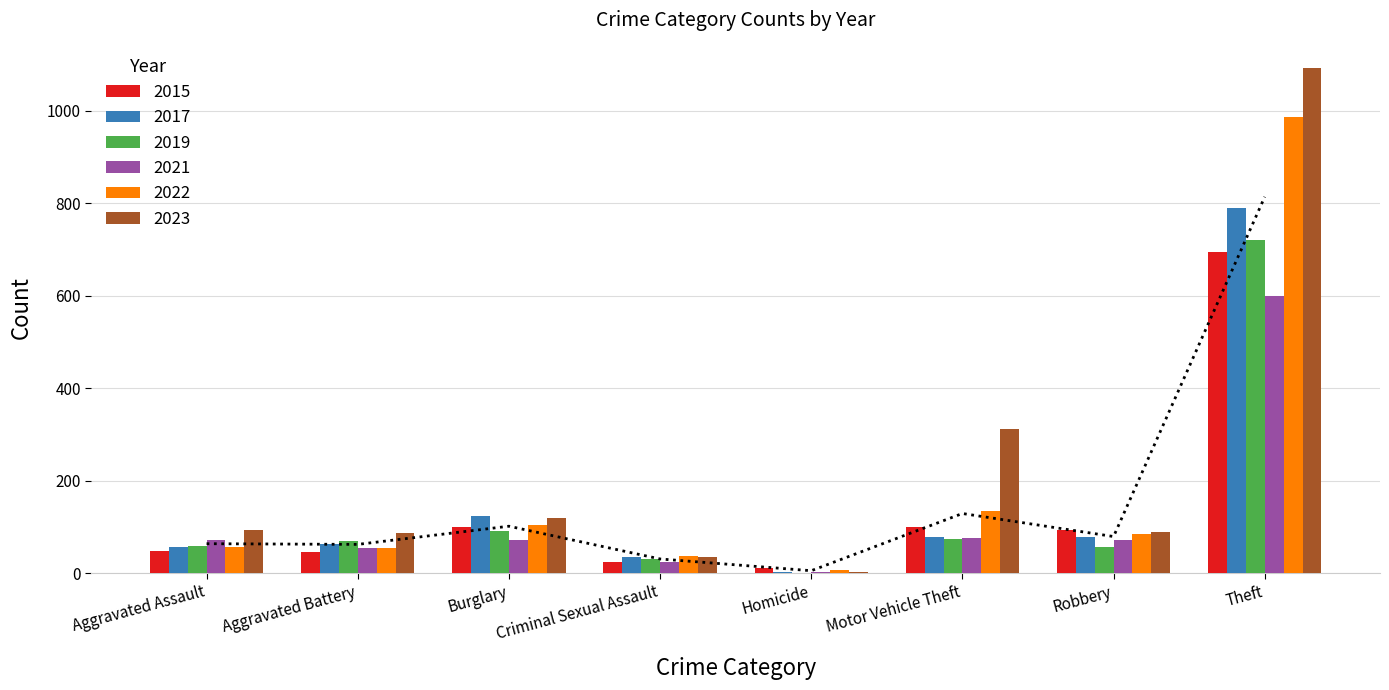

What is the average value of the 2019 series?

138